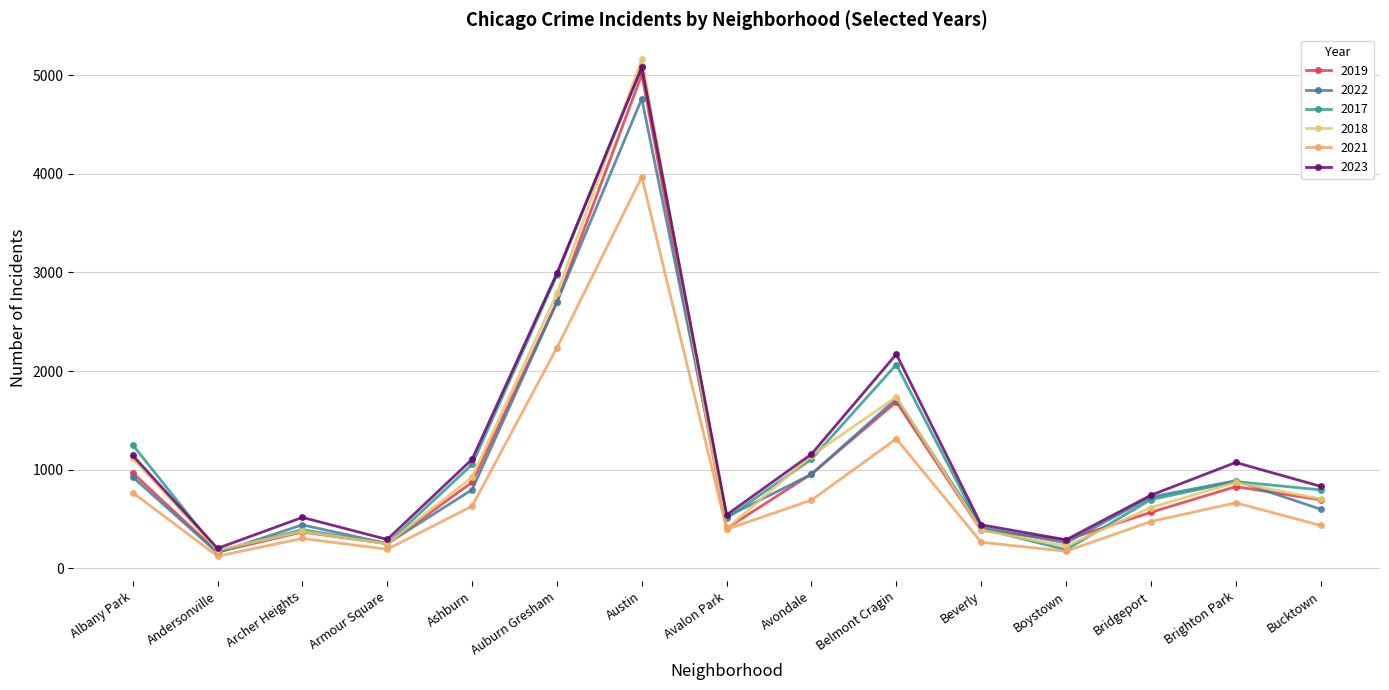

How many categories are shown in the chart?

15